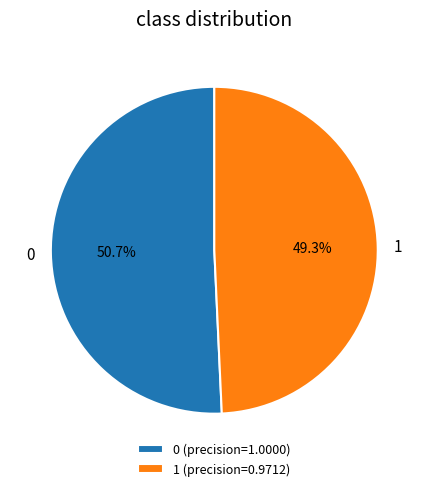

What percentage is NOT represented by 1?

50.7%